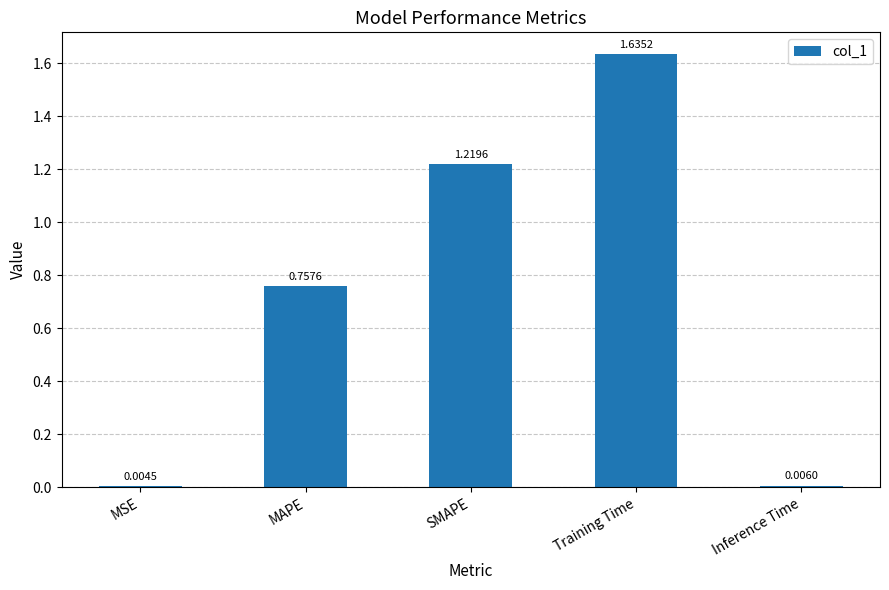

What is the sum of all values?

3.6